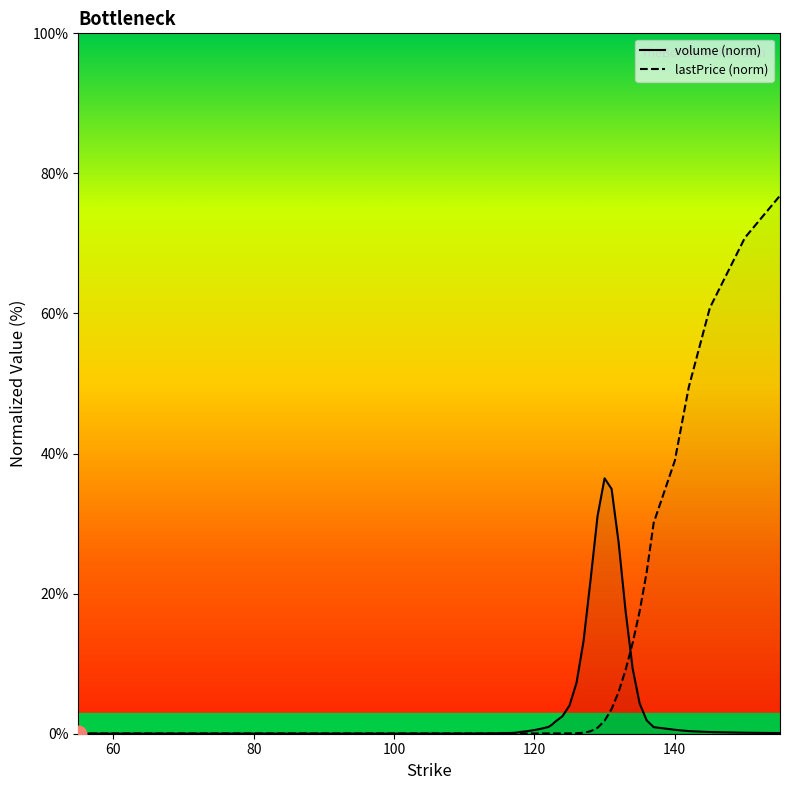

True or false: lastPrice (norm) has more than 0 points higher than both neighbors.

False